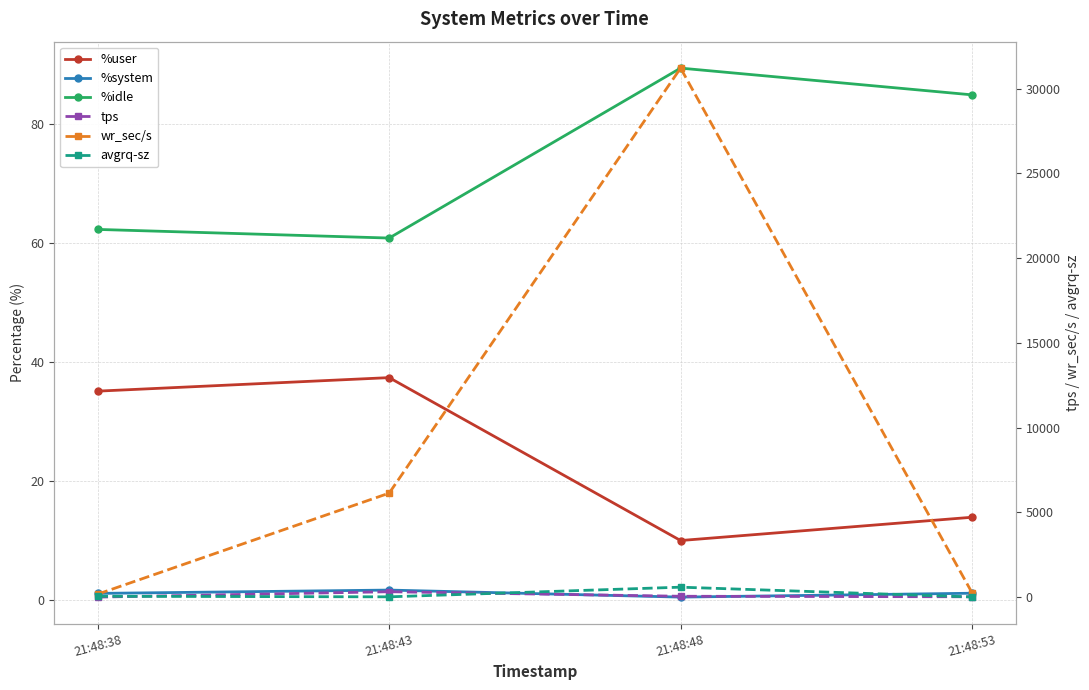

How many data points does each series have?

4